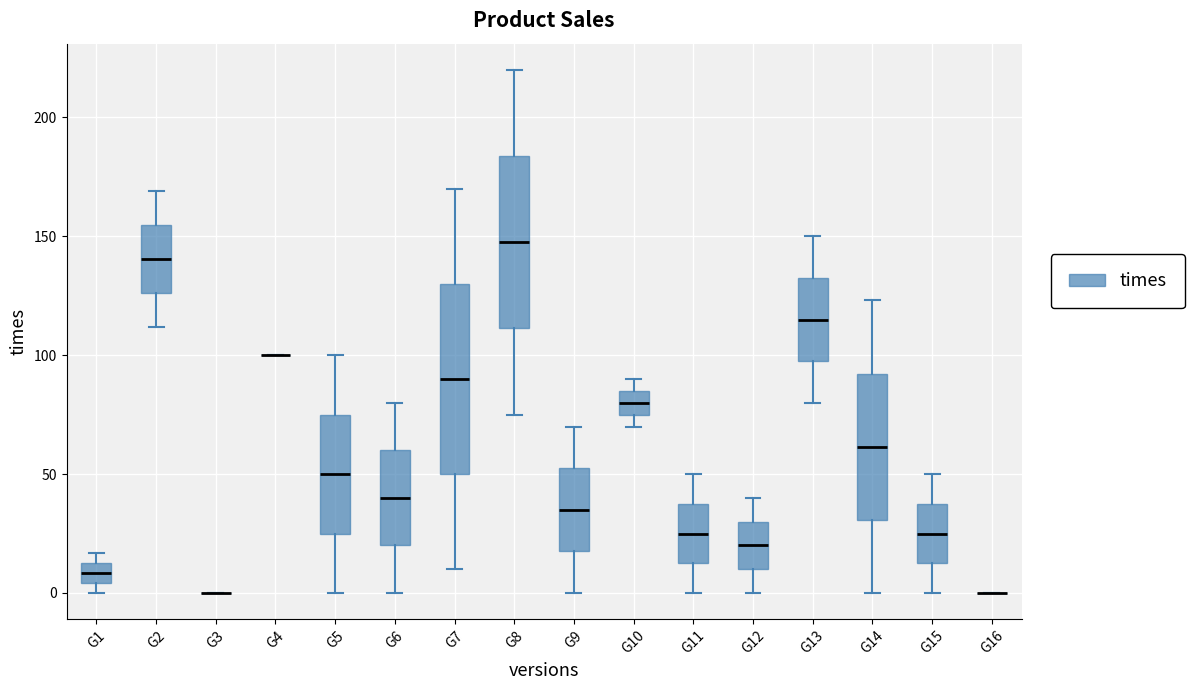

Reading left to right, read every box against the y-axis: the position of its median line, the range the box covers, and the ends of its whiskers. The values are not printed on the chart, so give them approximately, as read against the axis.

G1: median 10, box 5 to 15, whiskers 0 to 15 (just above the box's upper edge)
G2: median 140, box 125 to 155, whiskers 110 to 170
G3: box collapsed to a line at 0, whiskers 0 to 0
G4: box collapsed to a line at 100, whiskers 100 to 100
G5: median 50, box 25 to 75, whiskers 0 to 100
G6: median 40, box 20 to 60, whiskers 0 to 80
G7: median 90, box 50 to 130, whiskers 10 to 170
G8: median 150, box 110 to 185, whiskers 75 to 220
G9: median 35, box 20 to 55, whiskers 0 to 70
G10: median 80, box 75 to 85, whiskers 70 to 90
G11: median 25, box 15 to 40, whiskers 0 to 50
G12: median 20, box 10 to 30, whiskers 0 to 40
G13: median 115, box 100 to 135, whiskers 80 to 150
G14: median 60, box 30 to 90, whiskers 0 to 125
G15: median 25, box 15 to 40, whiskers 0 to 50
G16: box collapsed to a line at 0, whiskers 0 to 0